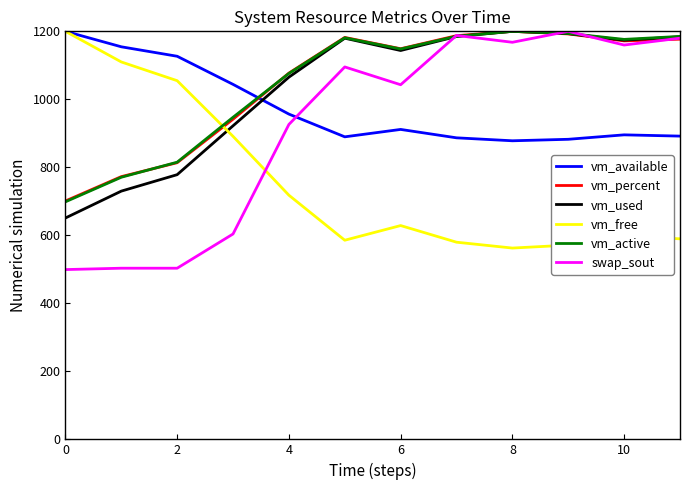

What is the sum of all vm_used values?

12406.4